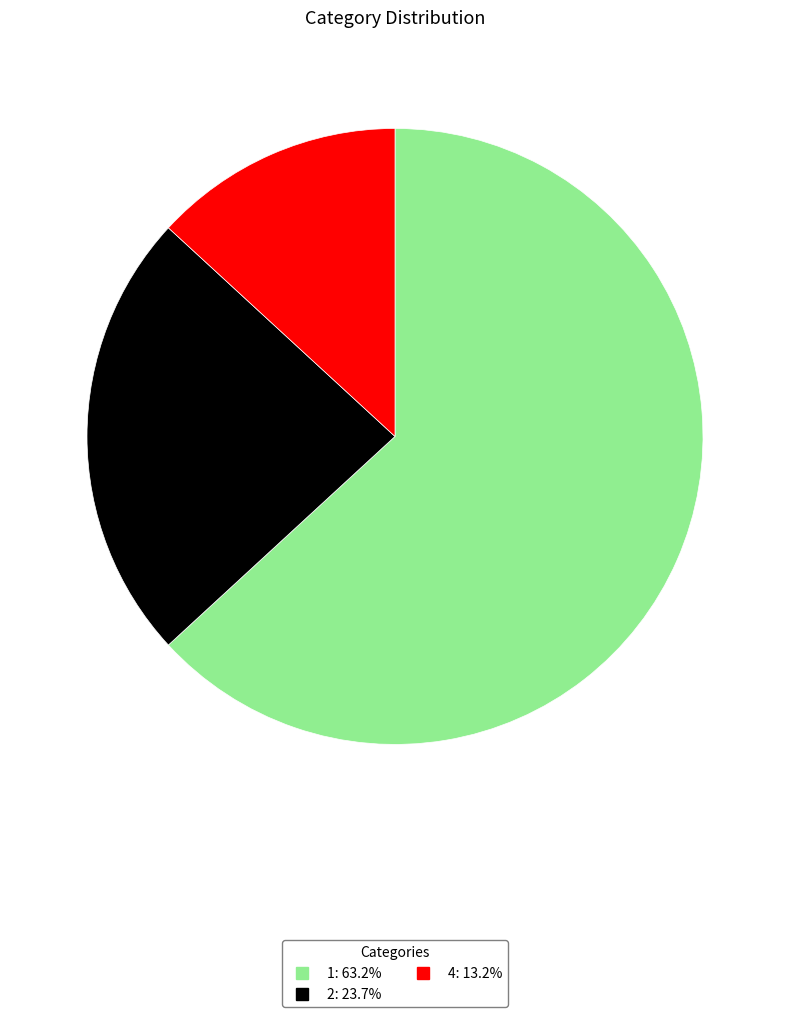

Is there any slice that represents more than half of the pie?

Yes